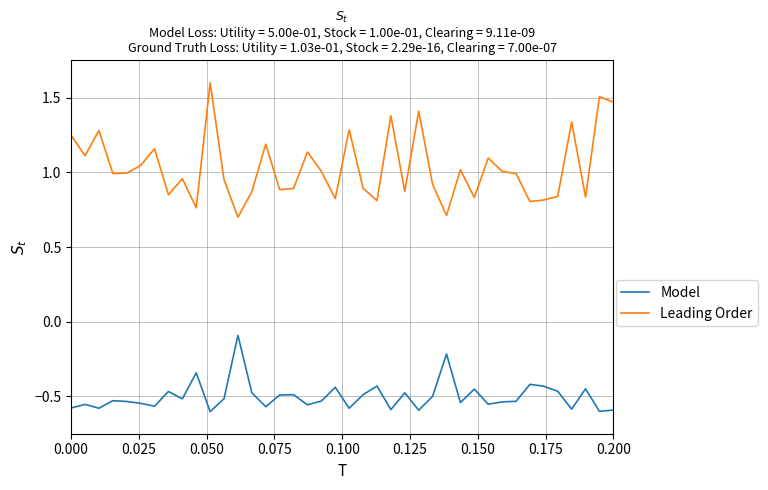

Count the number of data series in this chart.

2